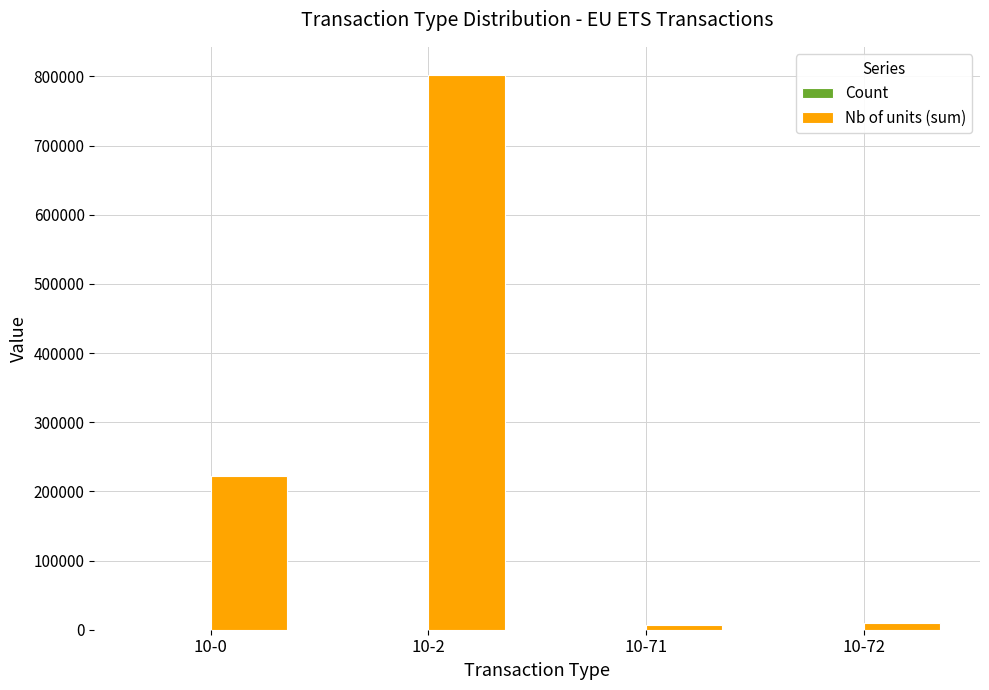

The Nb of units (sum) series shows 221791 at 10-0. True or false?

True